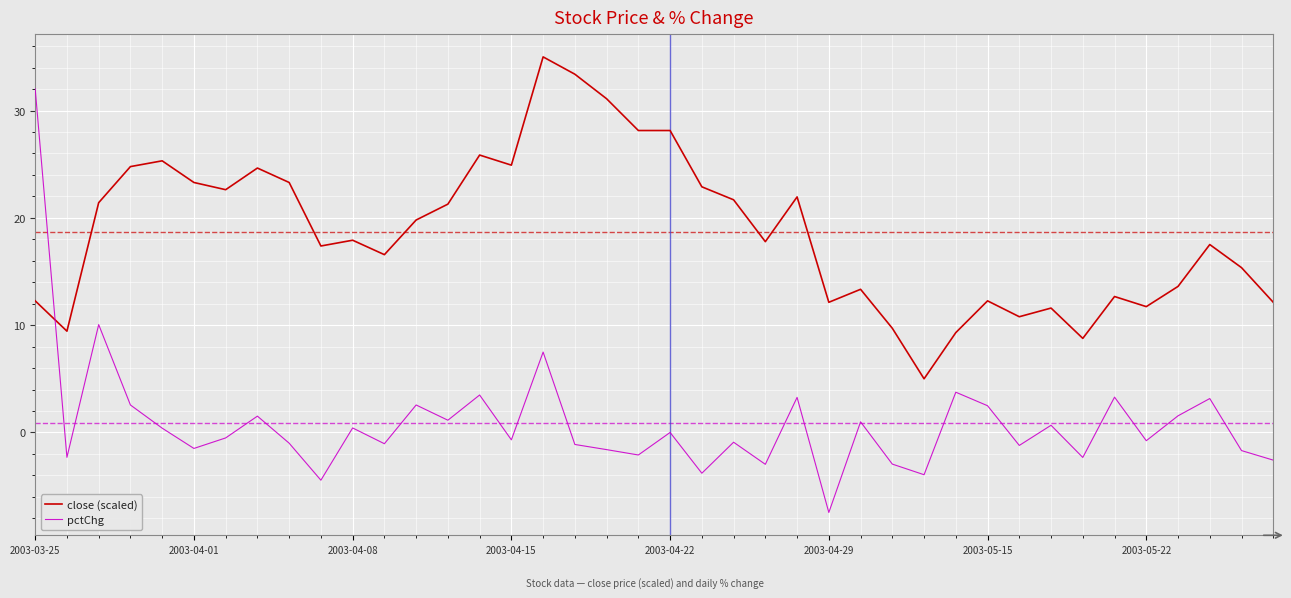

True or false: pctChg has more than 2 interior local peaks.

True